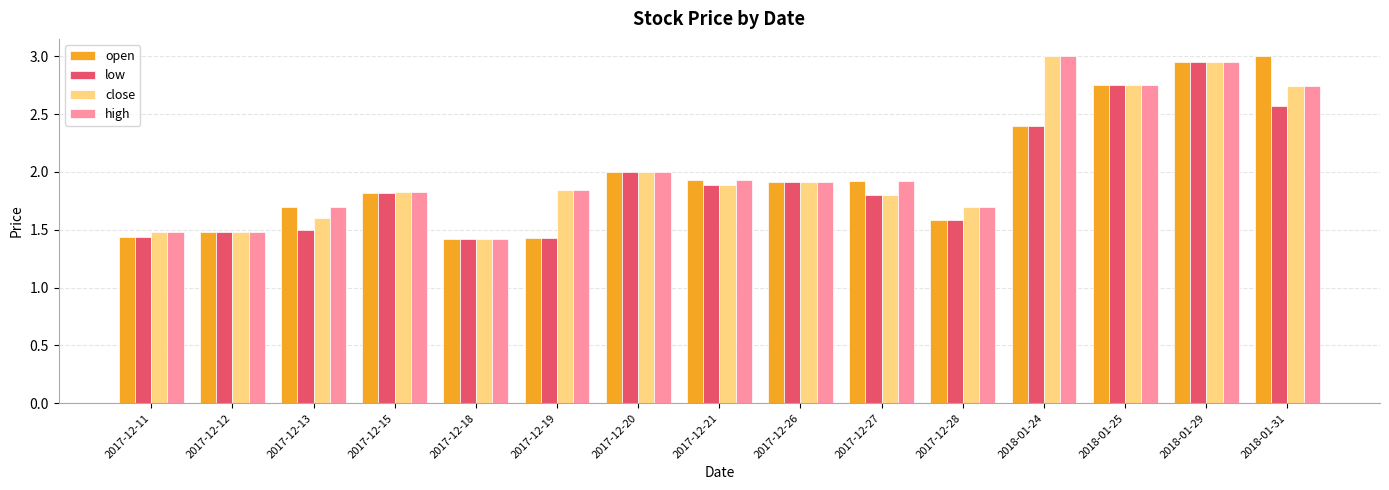

At how many categories does at least one series exceed 1?

15